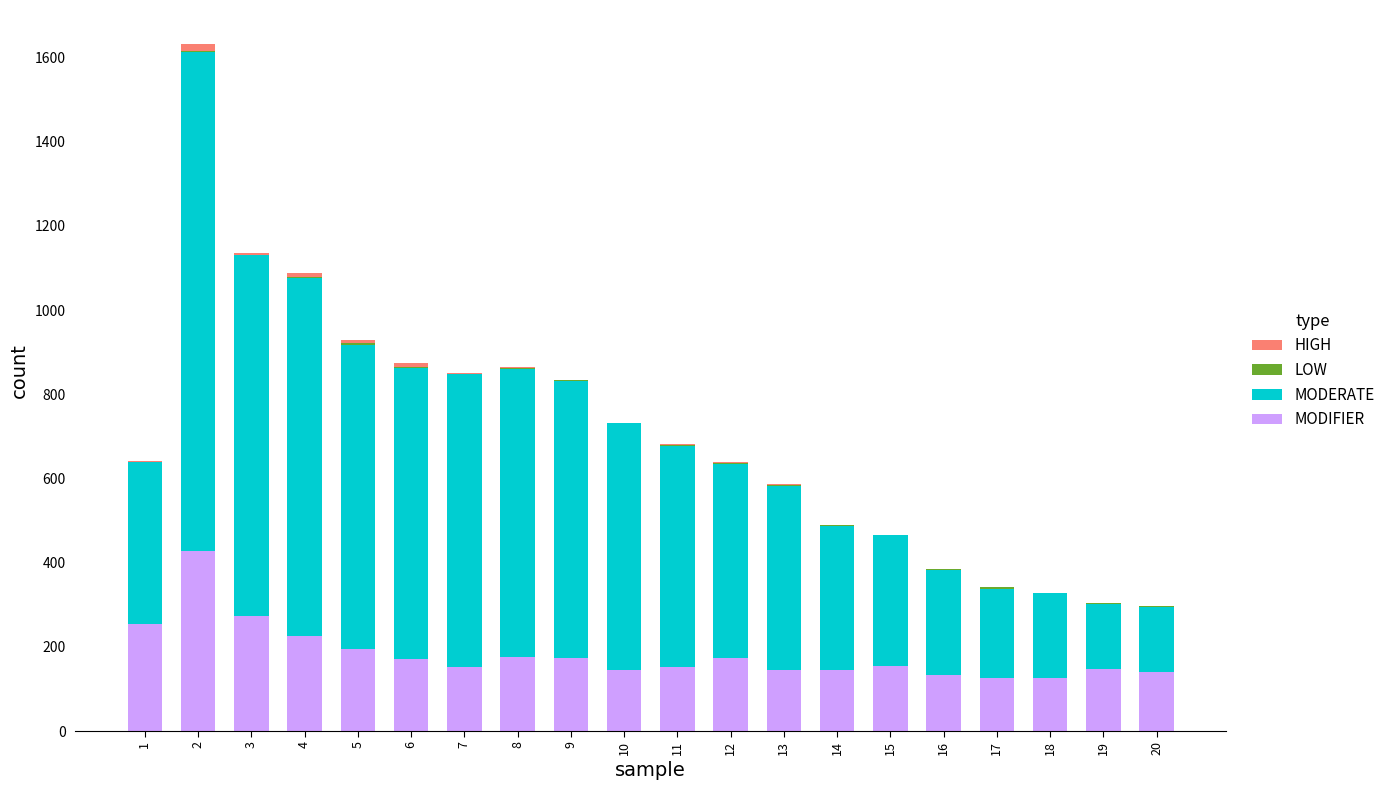

The value of MODIFIER at 1 is 140. True or false?

False